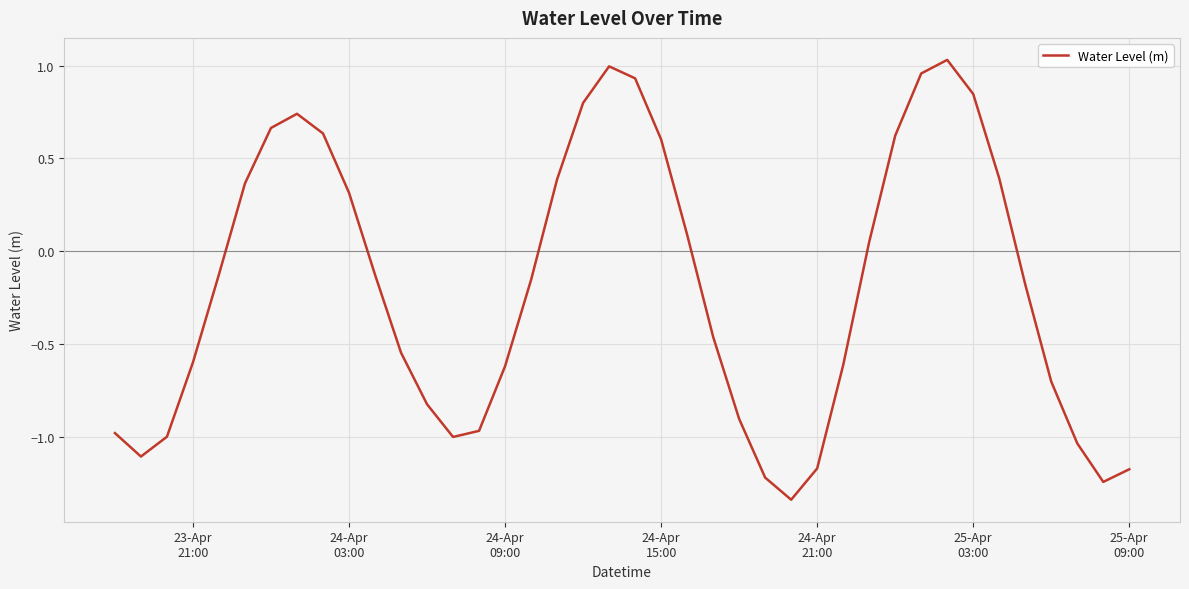

What is the difference between the maximum and minimum values?

2.4